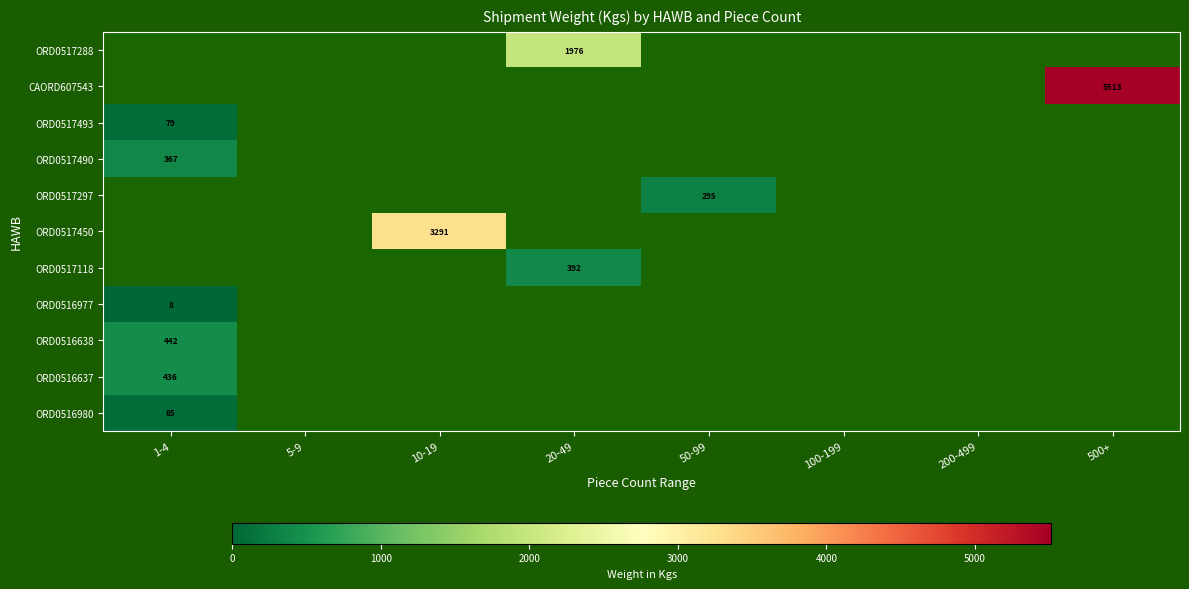

True or false: ORD0517493 has a value of 79 at 1-4.

True